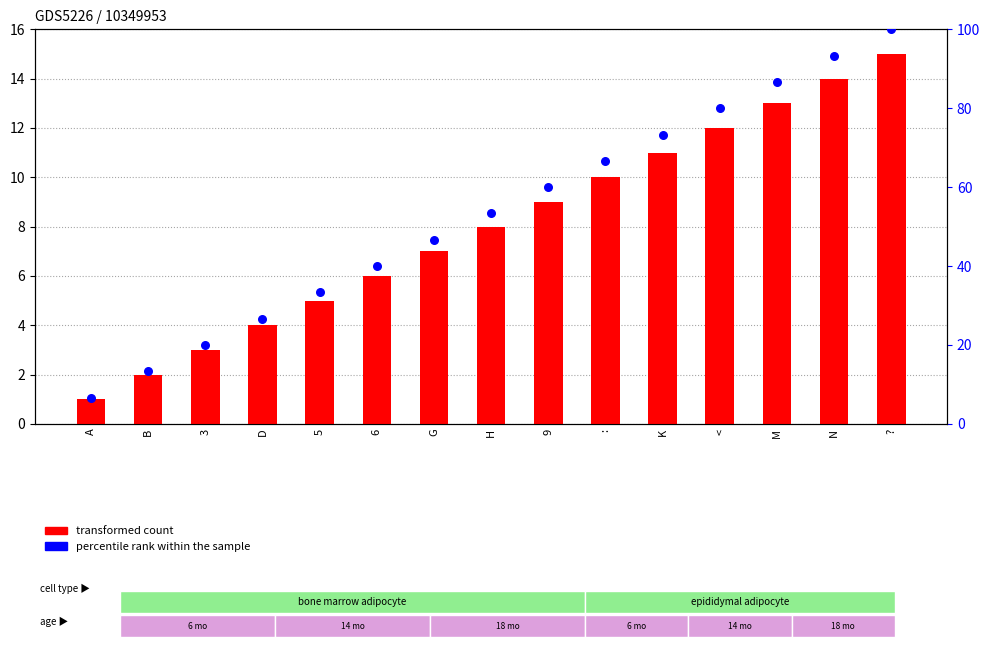

Which series has the largest total across all categories?

percentile rank within the sample